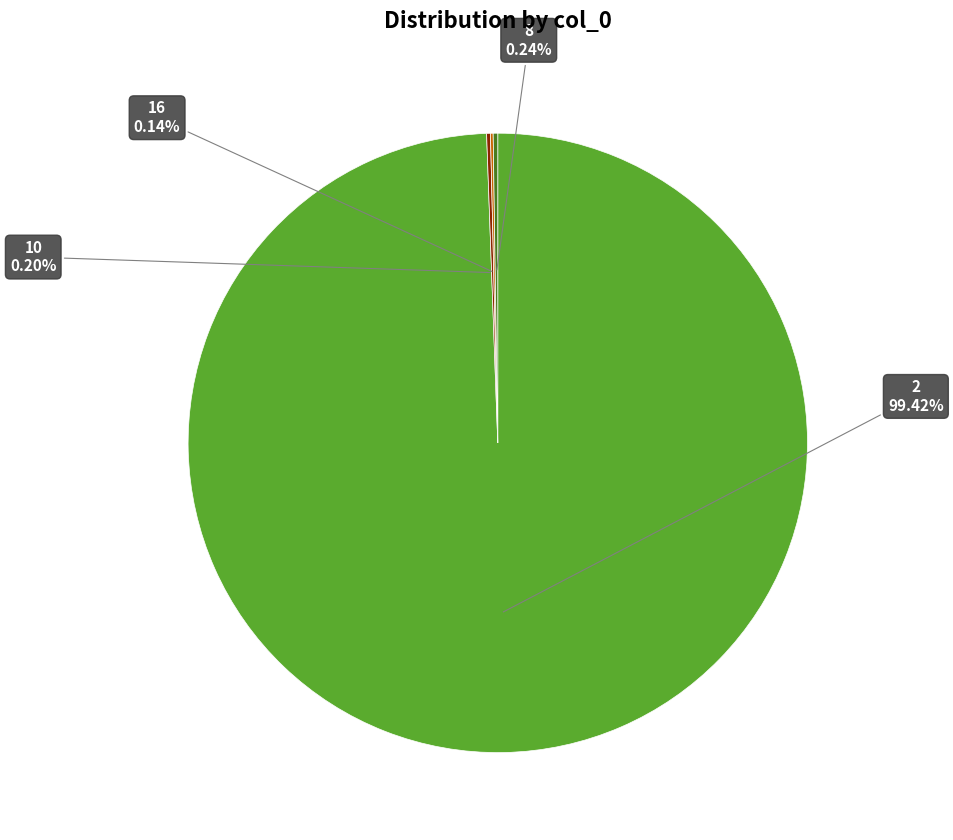

Does any single category account for the majority?

Yes